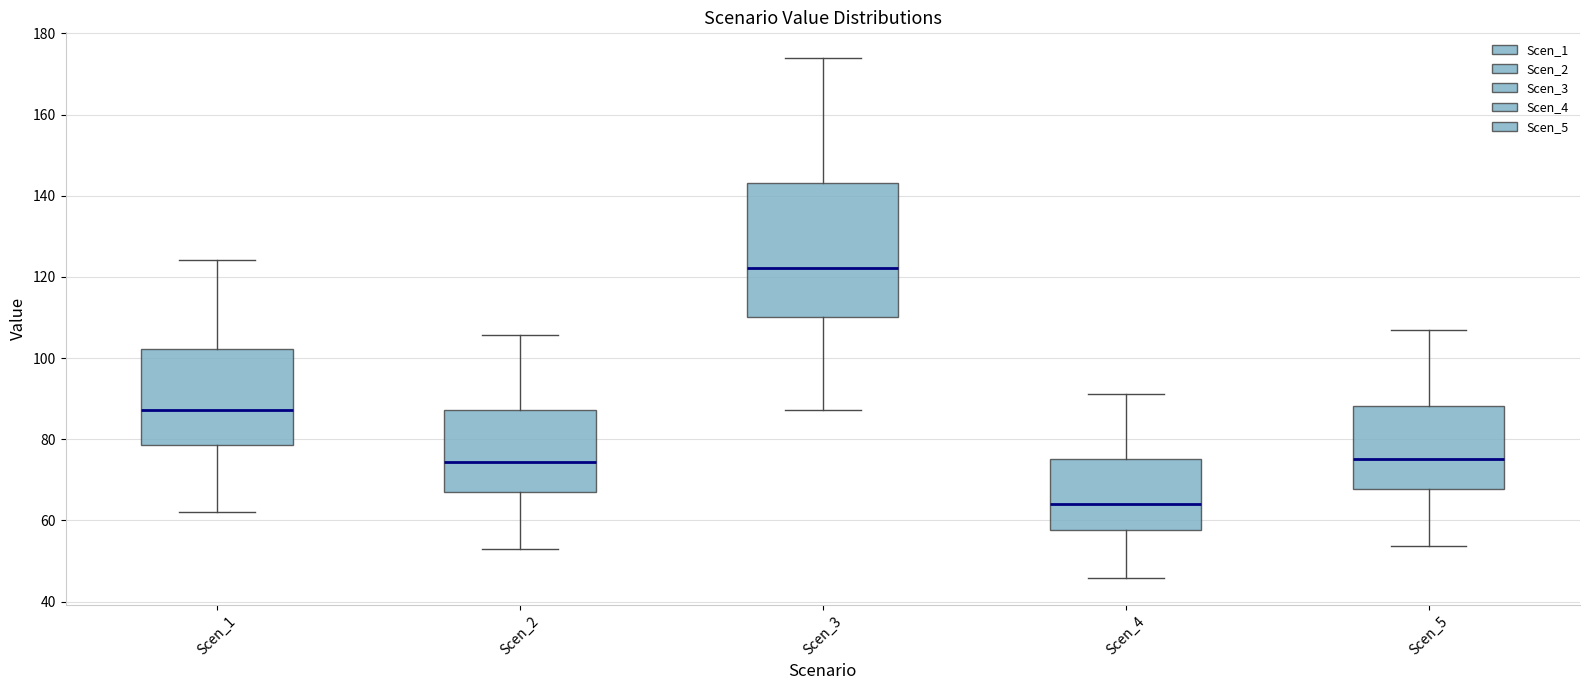

Reading left to right, read every box against the y-axis: the position of its median line, the range the box covers, and the ends of its whiskers. The values are not printed on the chart, so give them approximately, as read against the axis.

Scen_1: median 88, box 78 to 102, whiskers 62 to 124
Scen_2: median 74, box 66 to 88, whiskers 52 to 106
Scen_3: median 122, box 110 to 144, whiskers 88 to 174
Scen_4: median 64, box 58 to 76, whiskers 46 to 92
Scen_5: median 76, box 68 to 88, whiskers 54 to 108